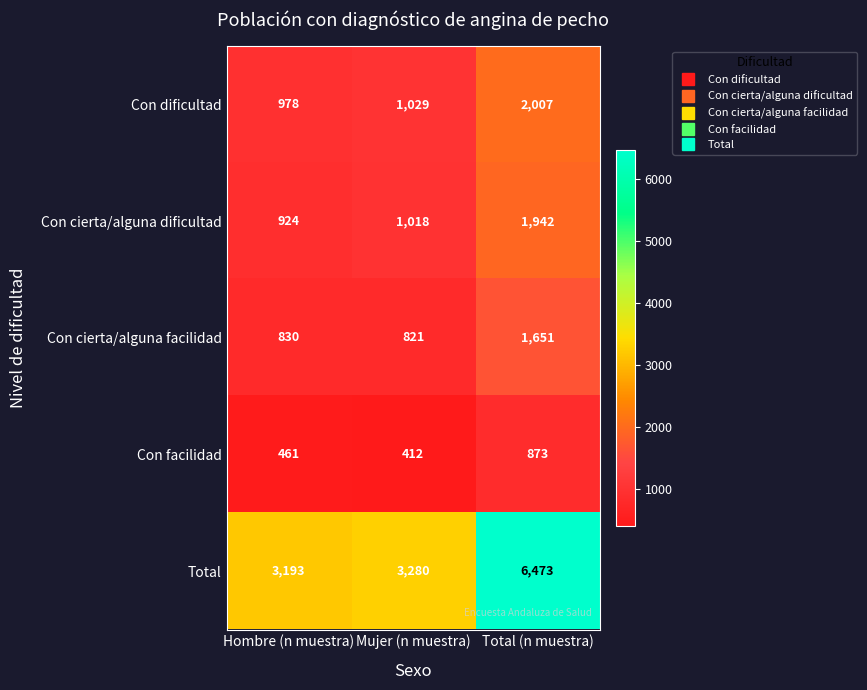

What is the difference between the highest and lowest values at Hombre (n muestra)?

2732